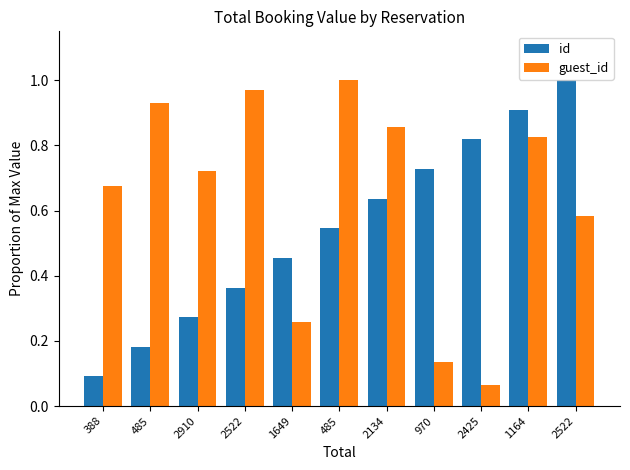

At 970, list the series in order from largest to smallest.

id, guest_id